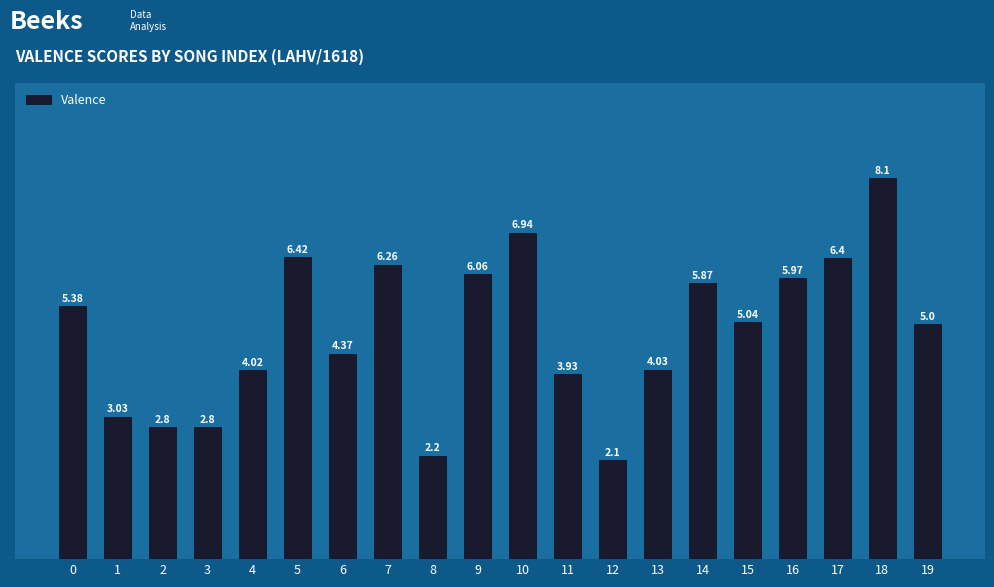

How many categories are shown in the chart?

20